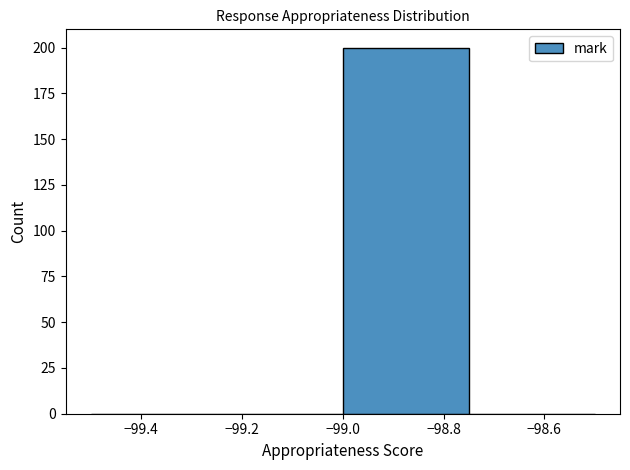

Reading left to right, transcribe this chart: for each bar, give the range it covers on the x-axis and its height. The values are not printed on the chart, so give them approximately, as read against the axis.

-99.50 to -99.25: 0
-99.25 to -99.00: 0
-99.00 to -98.75: 200
-98.75 to -98.50: 0